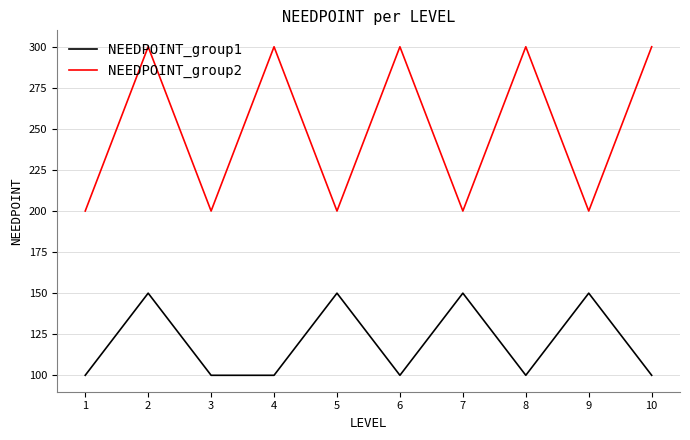

What is the sum of the NEEDPOINT_group2 values at 3 and 1?

400